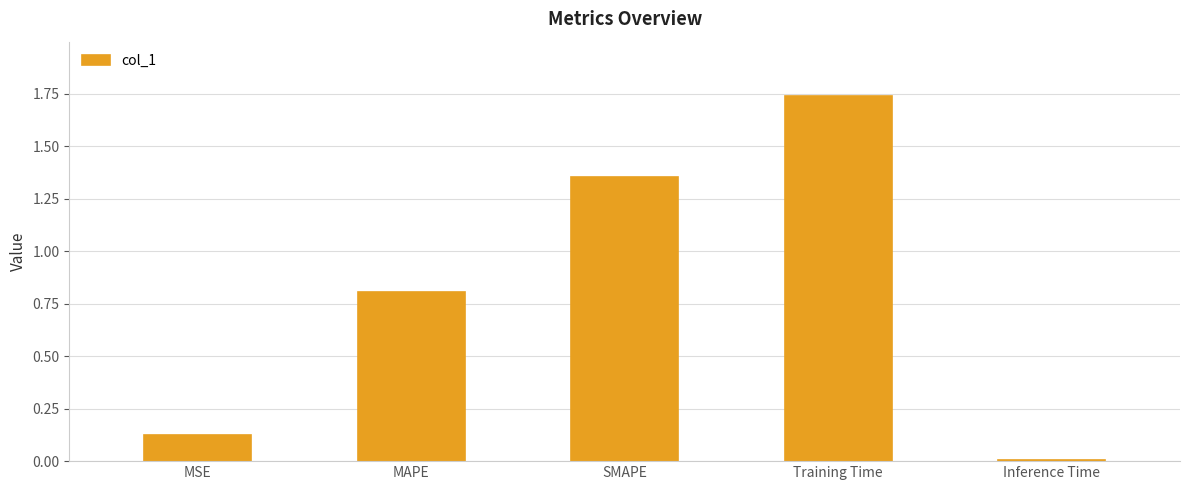

What is the change in value from SMAPE to Training Time?

+0.4